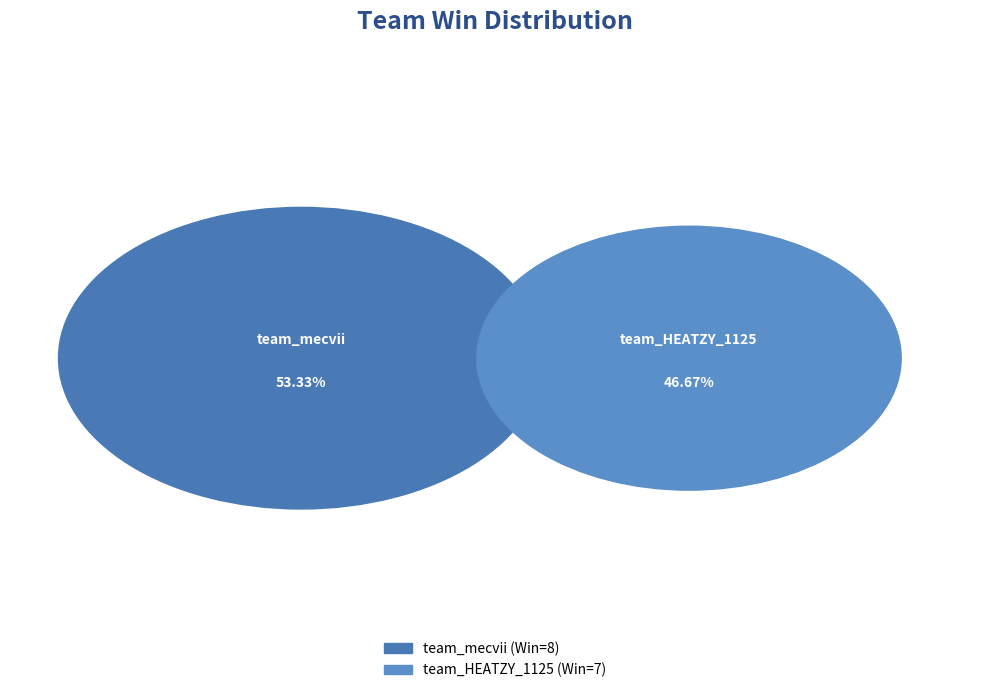

What percentage is the team_HEATZY_1125 slice, to the nearest percent?

47%